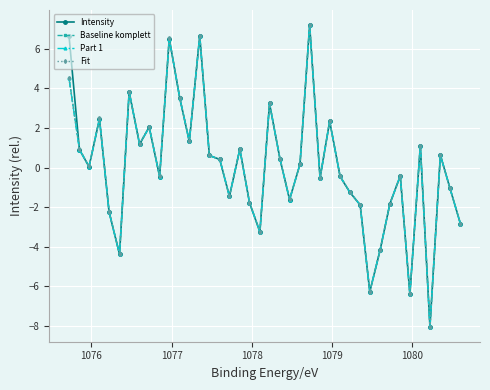

List the series in order of their peak value, highest first.

Intensity, Baseline komplett, Part 1, Fit